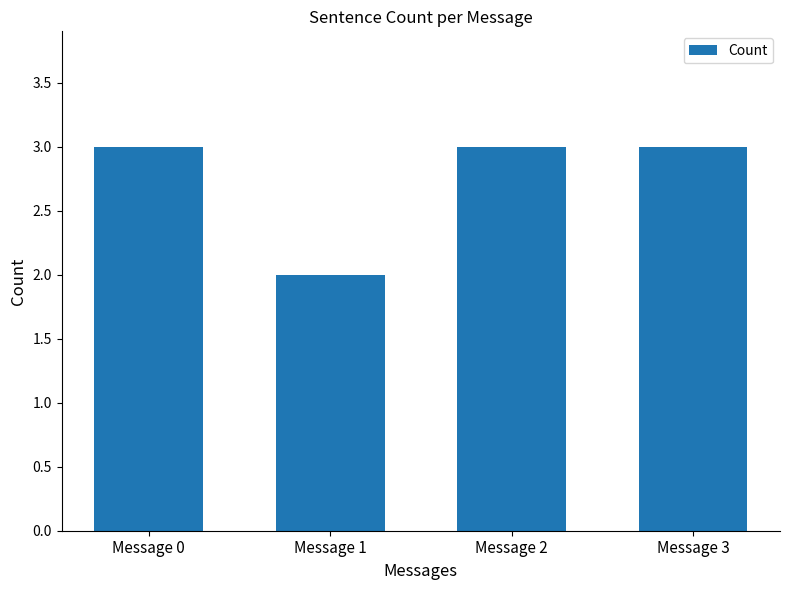

The chart shows a value of 3 at Message 0. True or false?

True